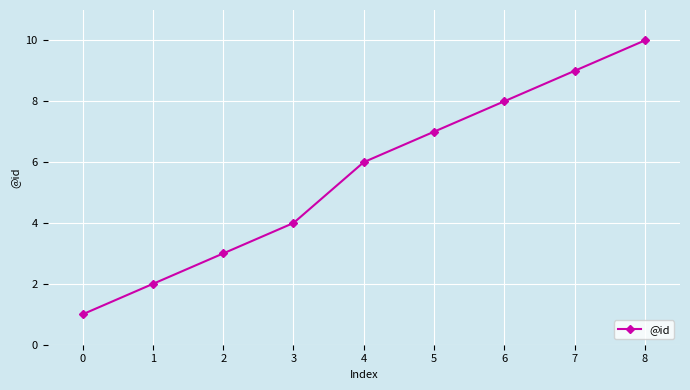

The value at 8 is 3. True or false?

False